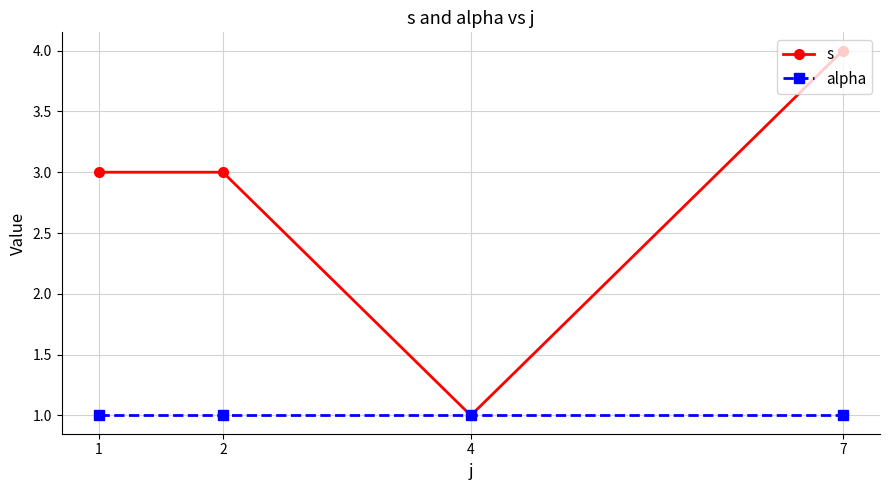

Is it true that alpha equals 1 at 2?

True